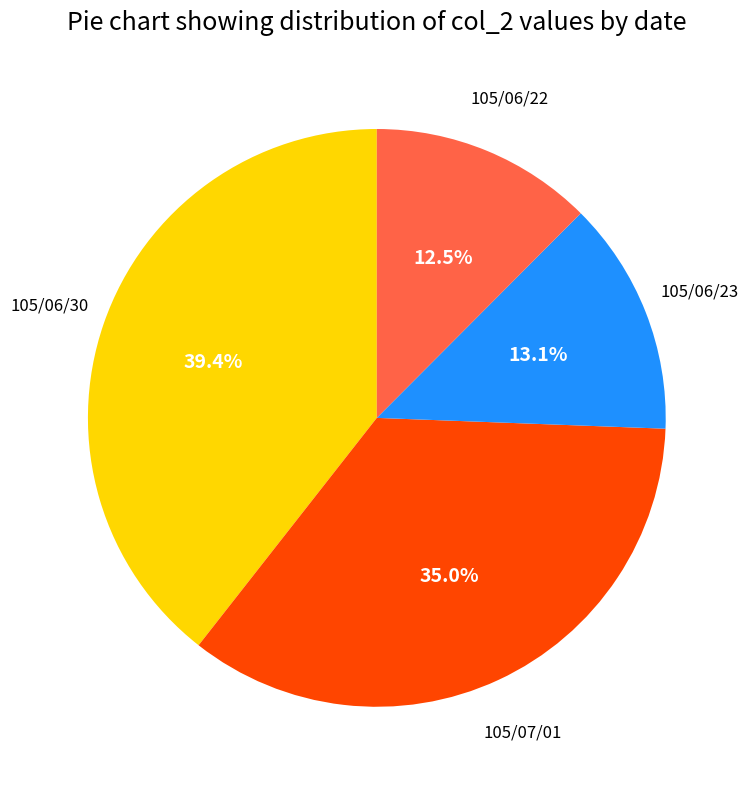

Does any single category account for the majority?

No